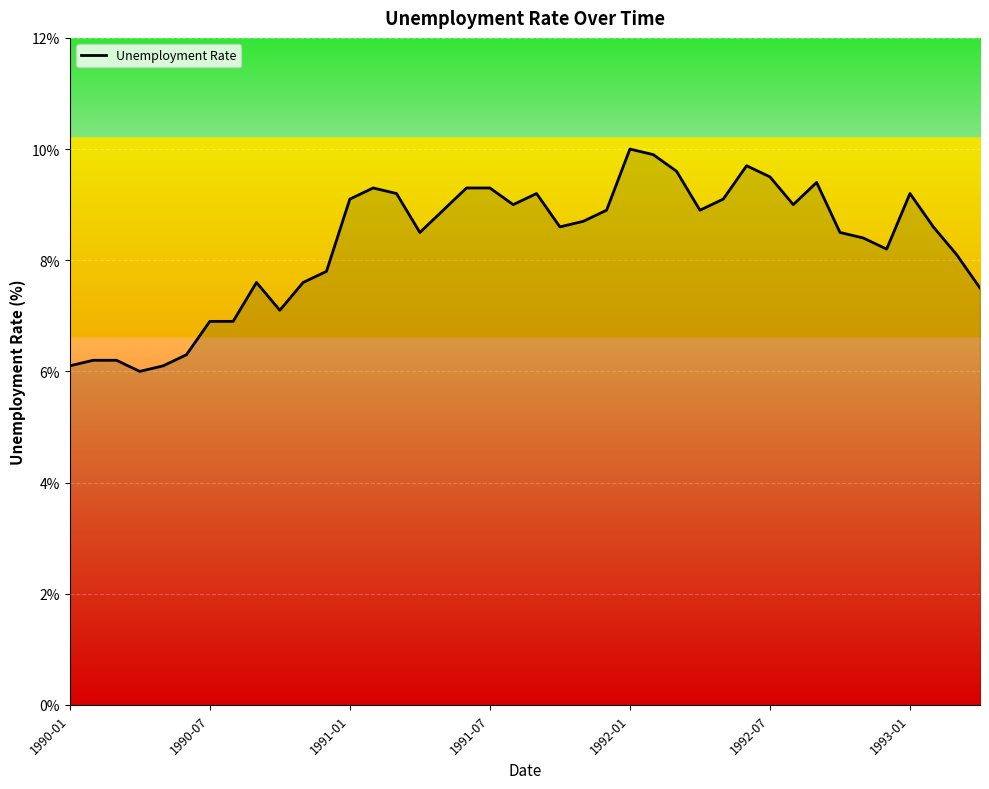

What is the difference between the maximum and minimum values?

4.0